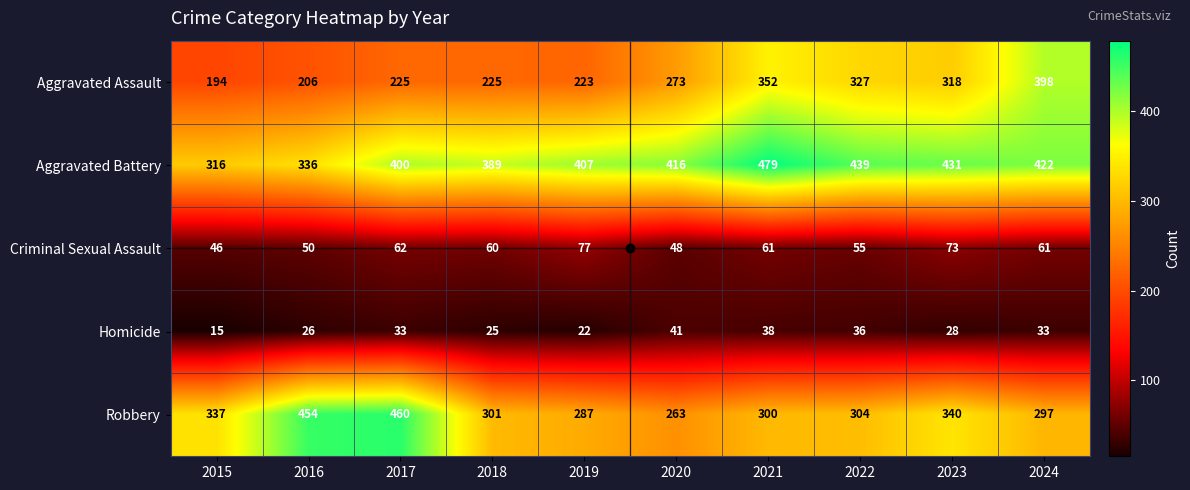

Read the Homicide value at 2017, to the nearest 10.

30